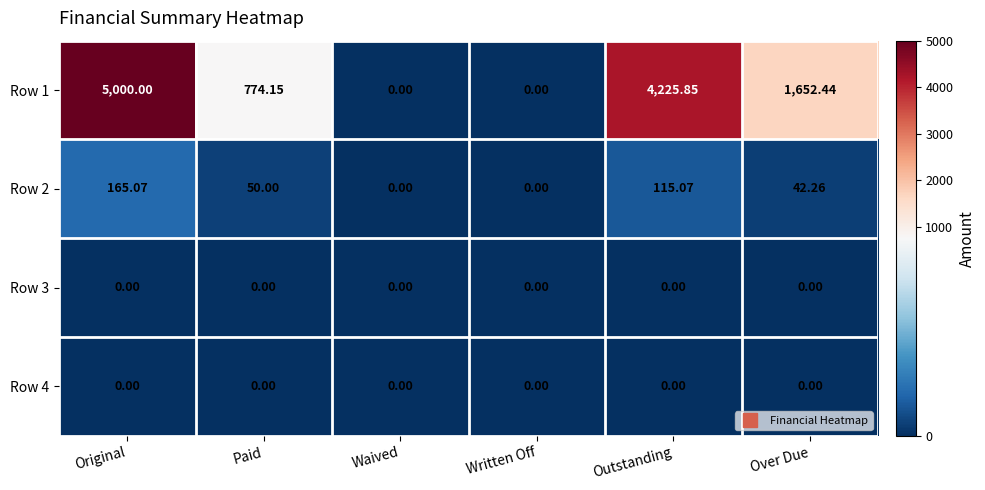

Which series has the largest range (max minus min)?

Row 1